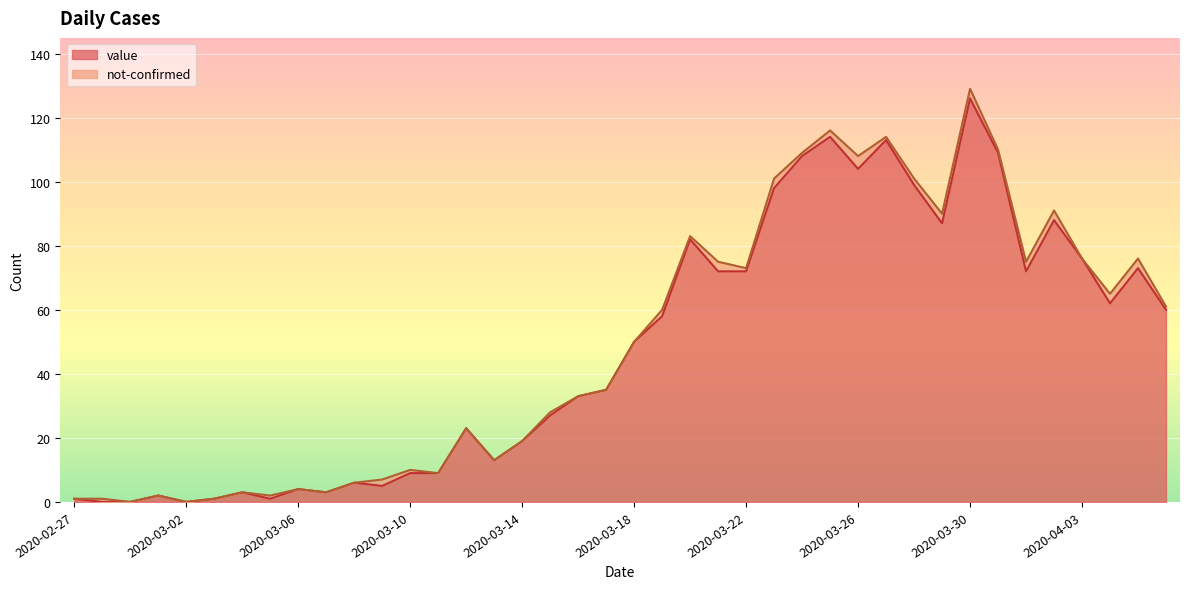

At which category does the data reach its first local peak?

2020-03-01